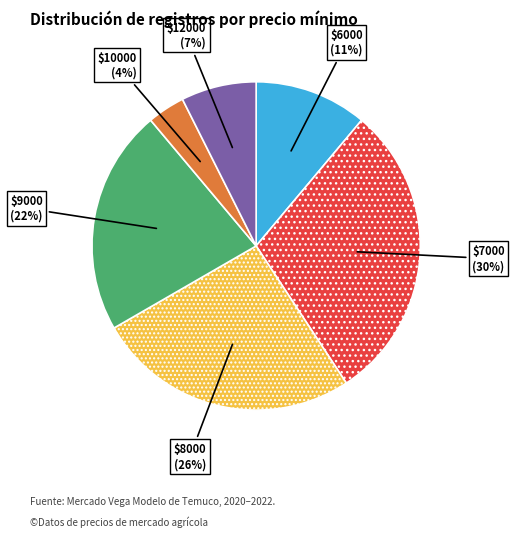

How many segments does this pie chart have?

6